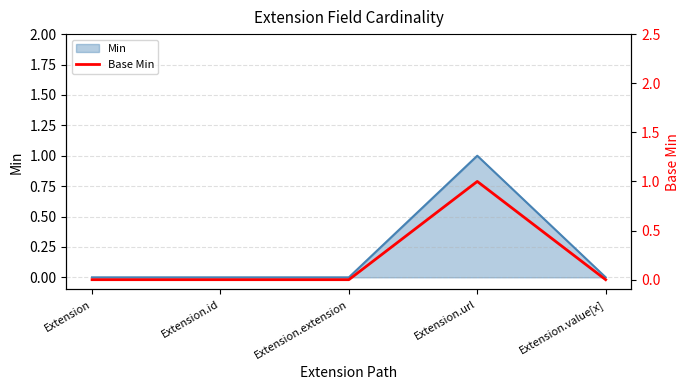

What position from the right is Extension.extension?

3